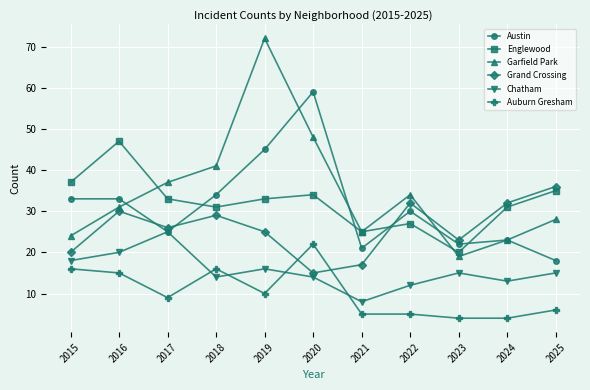

True or false: Chatham and Englewood intersect in this chart.

False